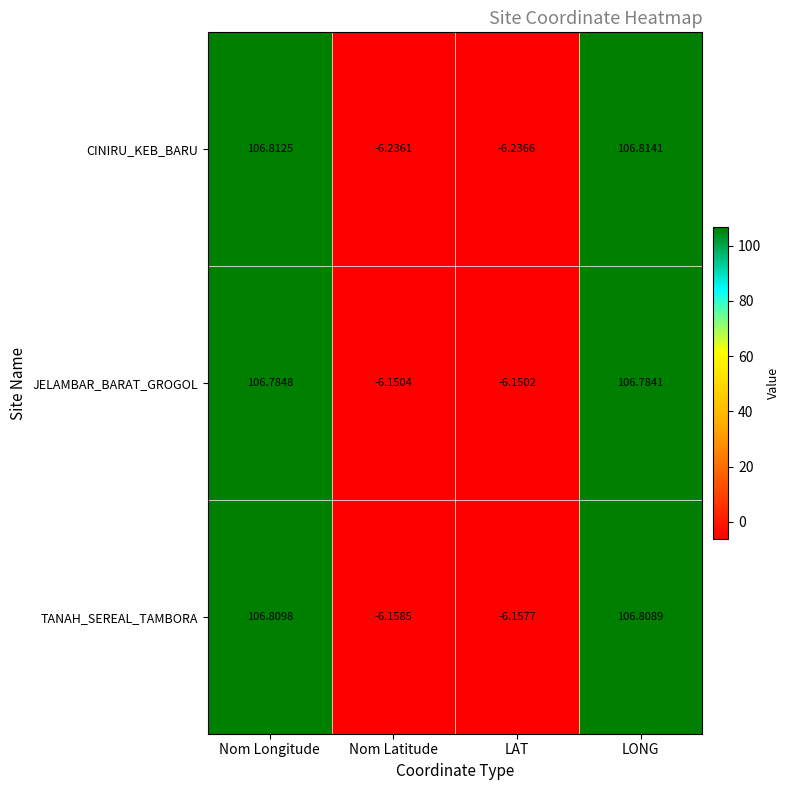

Which series changed the most between Nom Longitude and Nom Latitude?

CINIRU_KEB_BARU